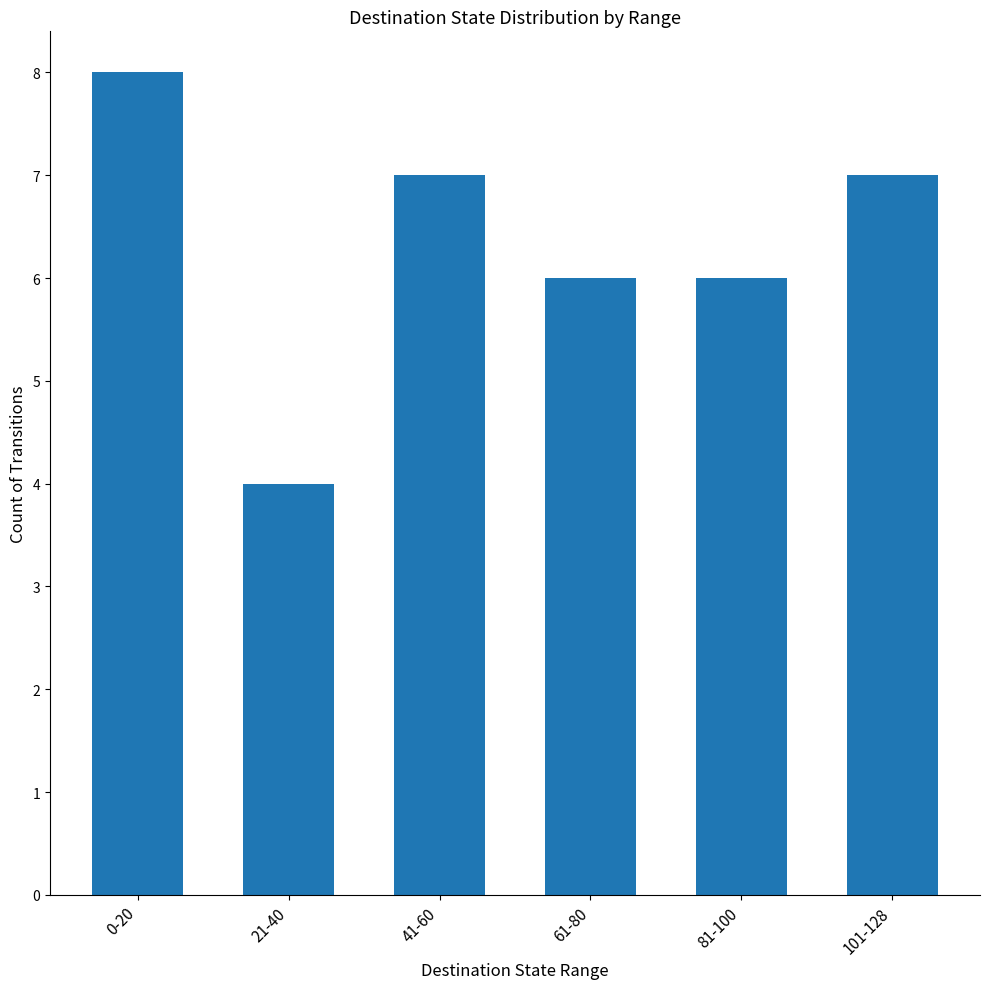

What is the label of the 2nd bar from the right?

81-100